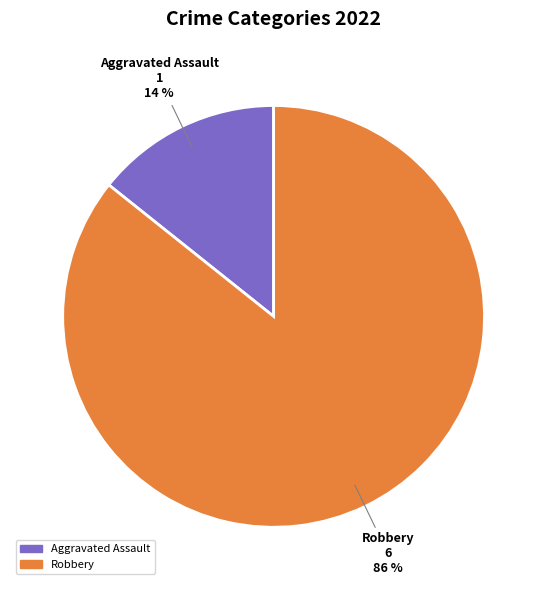

Is there any slice that represents more than half of the pie?

Yes